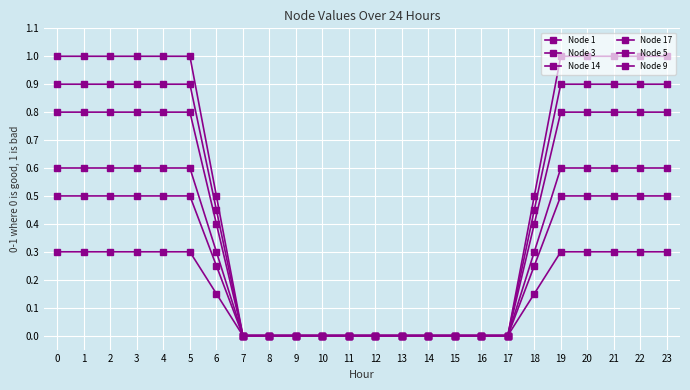

How many lines are shown in the chart?

6